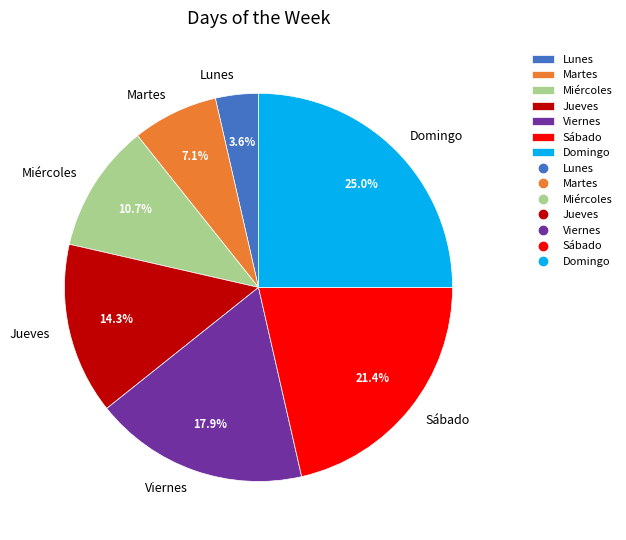

Which has a higher value, Jueves or Miércoles?

Jueves